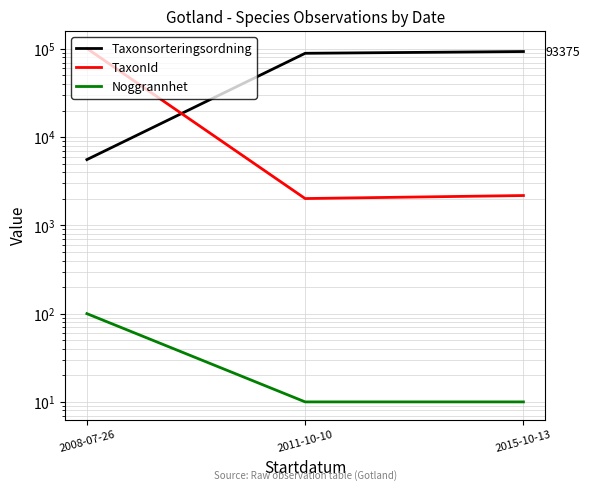

What position from the left is 2011-10-10?

2